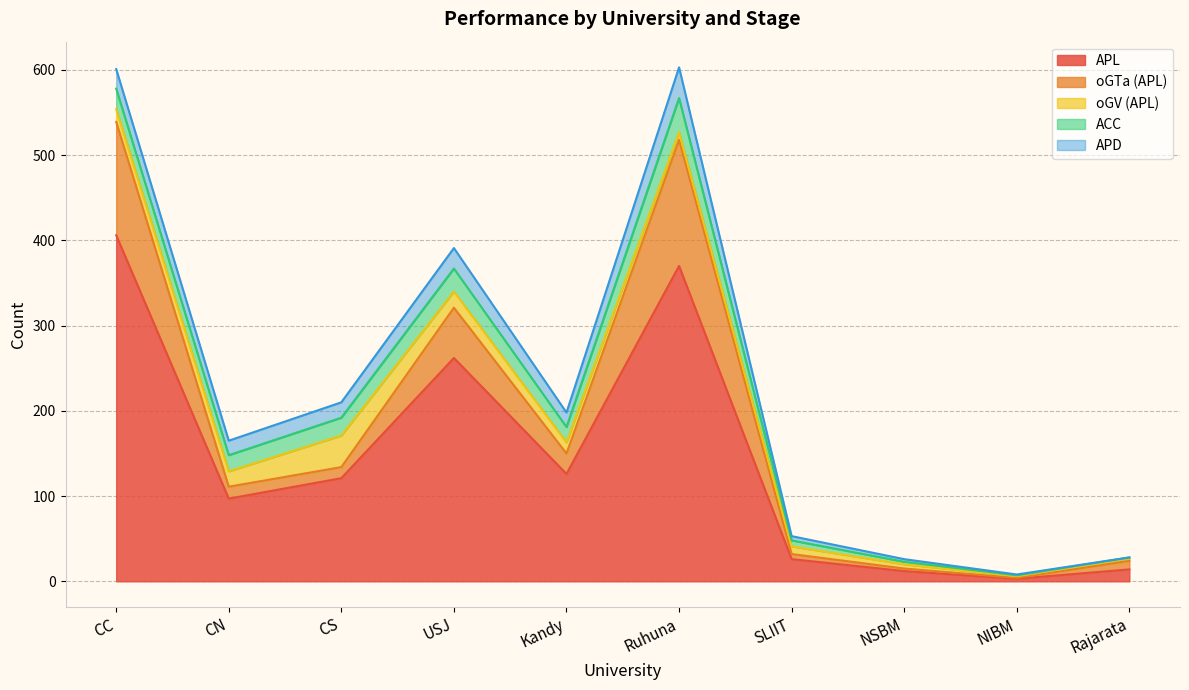

Reading right to left, transcribe all the data shown in this chart.

APL: 14	3	12	26	370	126	262	121	97	406
oGTa (APL): 10	1	3	6	148	24	59	13	14	133
oGV (APL): 3	2	5	9	9	13	19	37	18	15
ACC: 1	1	3	7	40	18	27	21	19	24
APD: 0	1	3	5	36	17	24	18	17	23